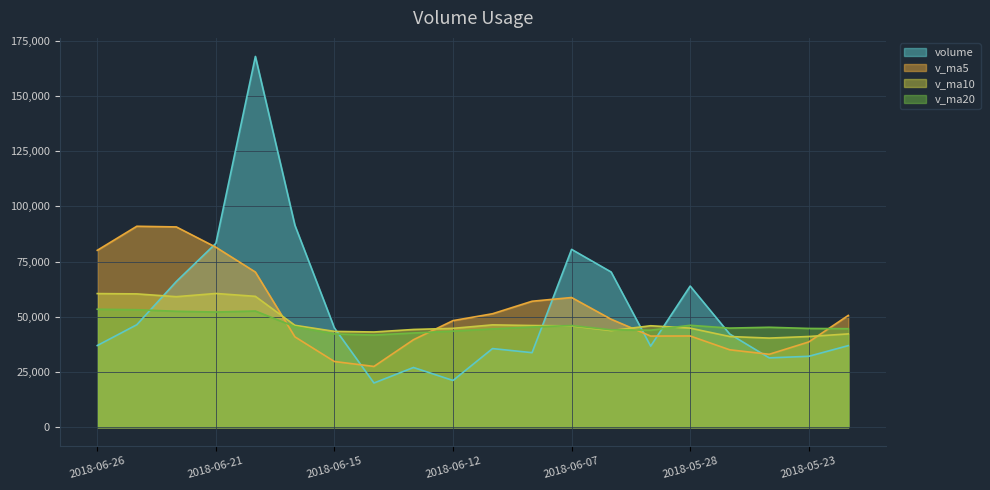

Does the chart display data point markers on the line(s)?

No